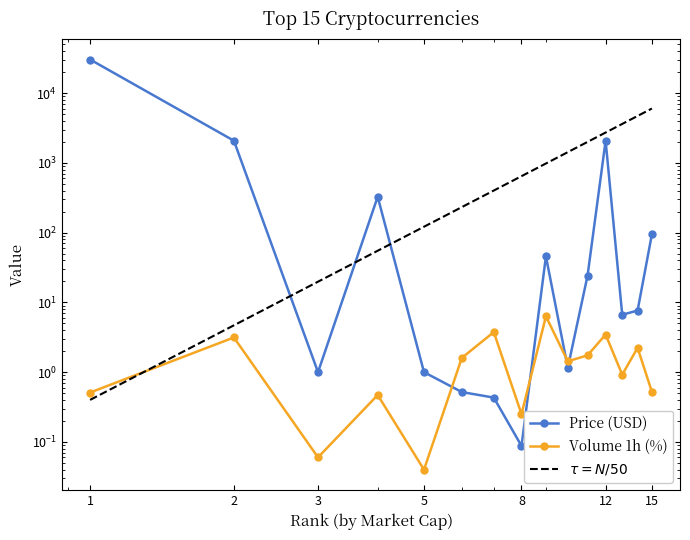

Count the number of categories in the chart.

15